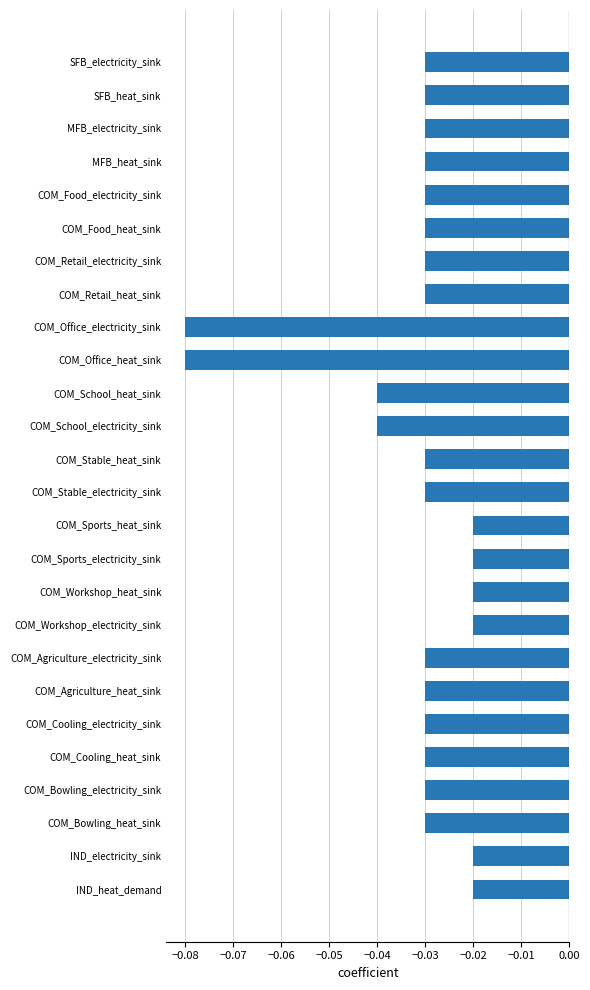

Which has a higher value, IND_electricity_sink or SFB_electricity_sink?

IND_electricity_sink